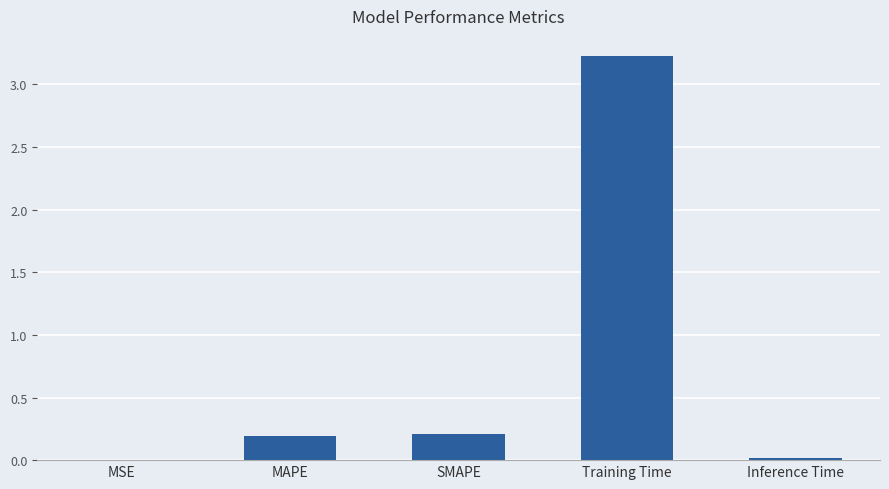

What is the change in value from MAPE to Training Time?

+3.0